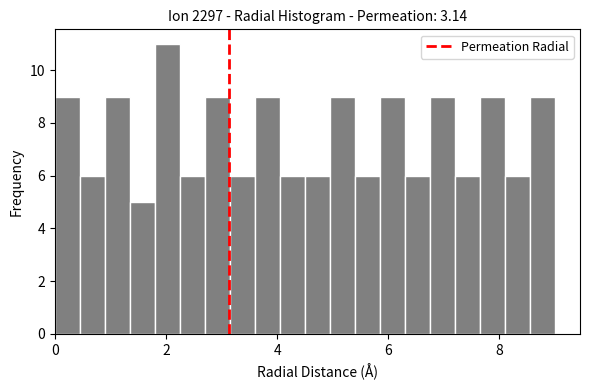

Read against the x-axis, roughly where is the centre of the tallest bar?

2.0